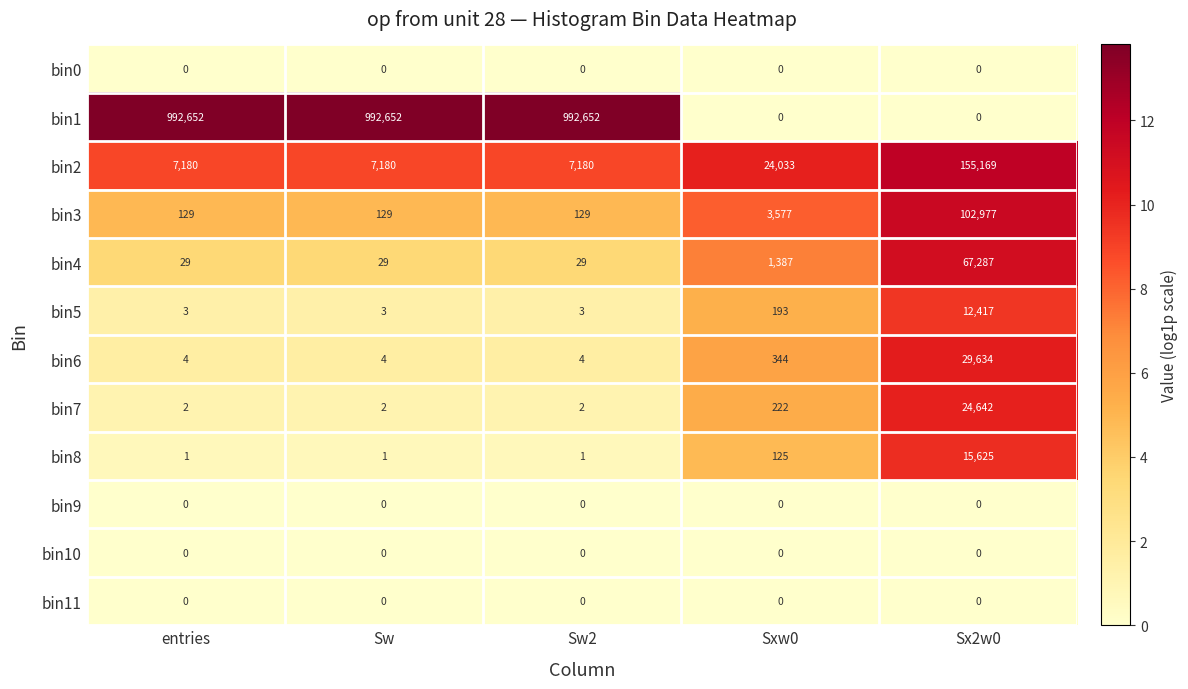

What is the spread (max minus min) of values at Sx2w0?

155169